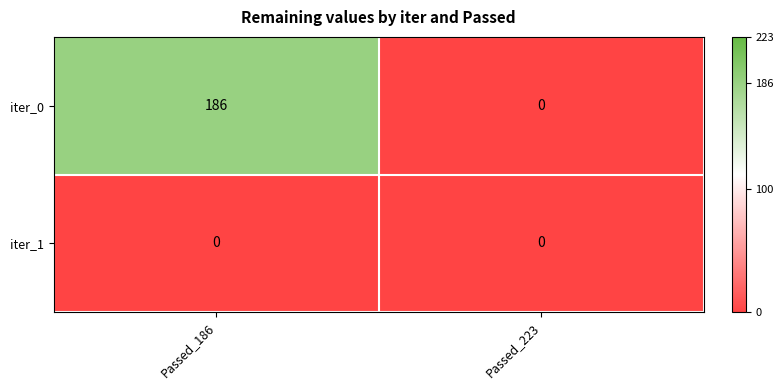

What is the maximum value for iter_0?

186